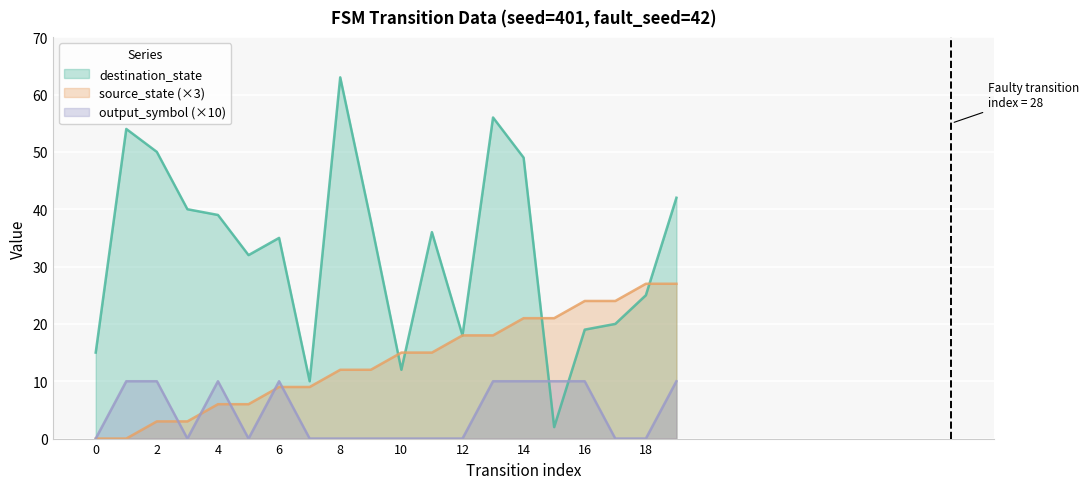

At which label does output_symbol reach its peak?

1